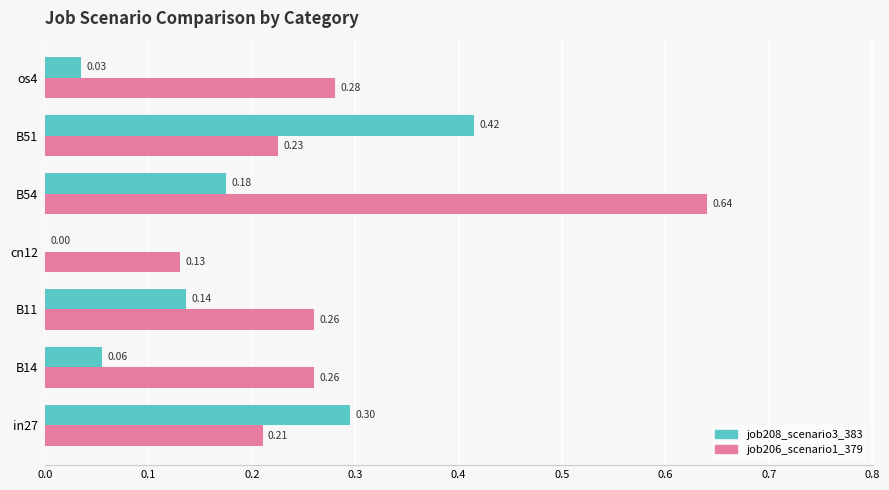

What is the sum of all job208_scenario3_383 values?

1.1